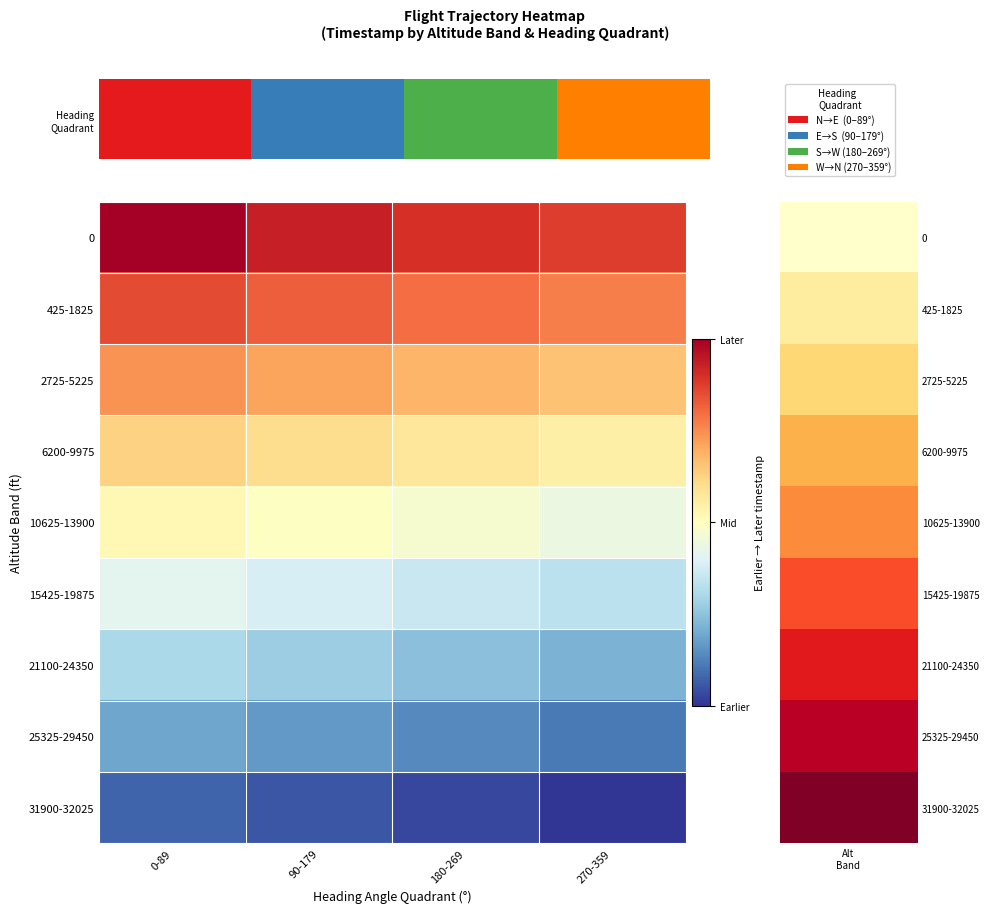

Rank the series by their maximum value, from highest to lowest.

0, 425-1825, 2725-5225, 6200-9975, 10625-13900, 15425-19875, 21100-24350, 25325-29450, 31900-32025